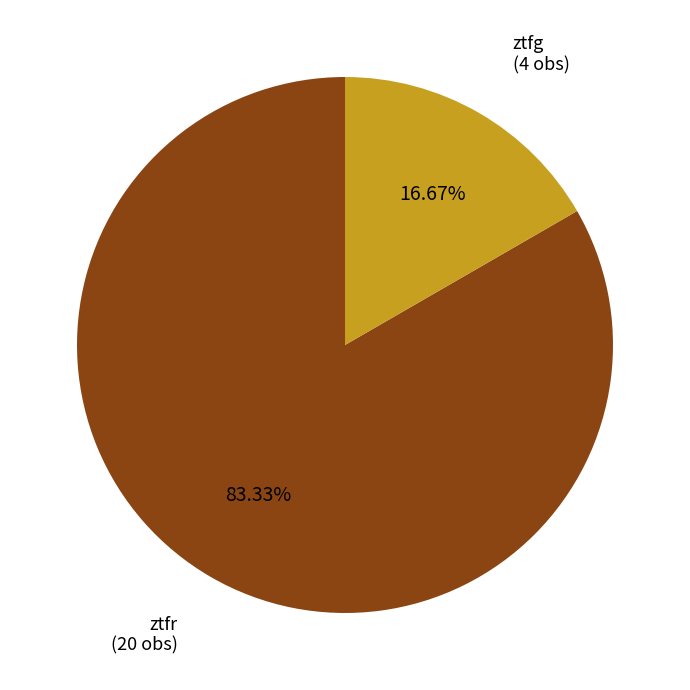

Does any single category account for the majority?

Yes